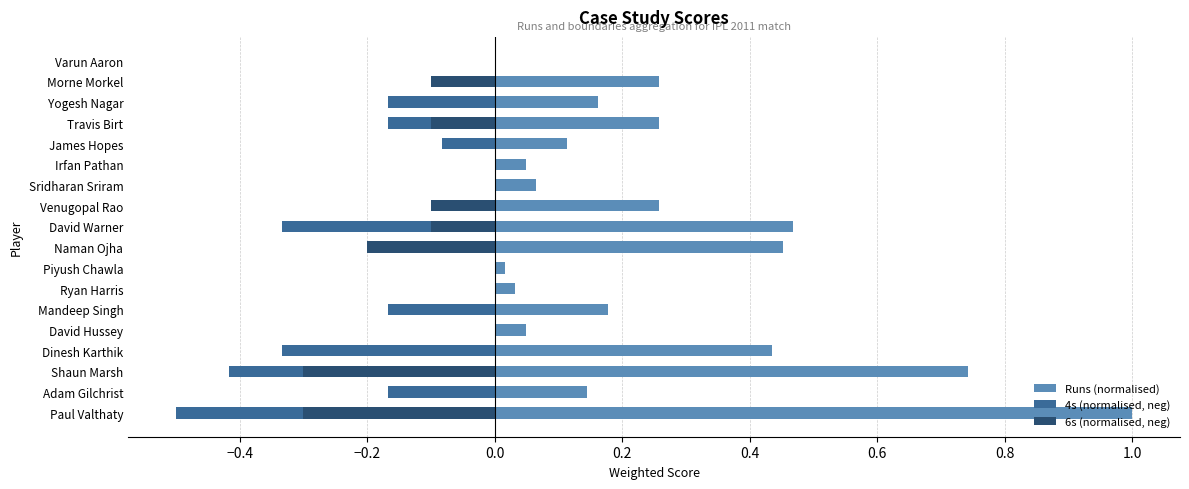

What is the minimum value for 6s (normalised, neg)?

-0.3